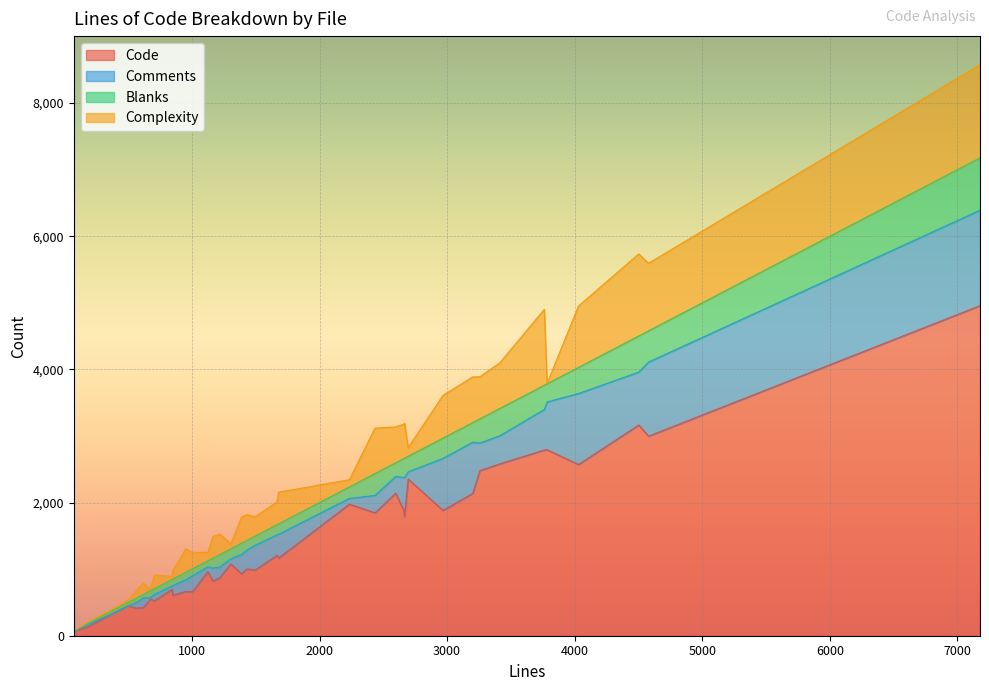

Reading right to left, what are all the values shown in this chart?

Code: 38=2137	37=525	36=72	35=2581	34=1882	33=2140	32=1208	31=662	30=697	29=873	28=416	27=450	26=1885	25=140	24=2997	23=2481	22=2789	21=1976	20=985	19=4957	18=2793	17=1078	16=421	15=313	14=549	13=821	12=930	11=1166	10=2571	9=663	8=3164	7=1846	6=1003	5=962	4=82	3=1789	2=36	1=608	0=2353
Comments: 38=769	37=95	36=3	35=422	34=782	33=252	32=307	31=239	30=51	29=158	28=76	27=0	26=492	25=34	24=1113	23=413	22=609	21=86	20=371	19=1434	18=718	17=78	16=146	15=5	14=22	13=194	12=287	11=357	10=1067	9=176	8=795	7=261	6=282	5=73	4=15	3=586	2=32	1=146	0=108
Blanks: 38=295	37=86	36=14	35=410	34=304	33=205	32=152	31=104	30=98	29=188	28=68	27=52	26=283	25=16	24=469	23=363	22=364	21=172	20=138	19=786	18=273	17=149	16=52	15=41	14=103	13=148	12=171	11=157	10=392	9=112	8=543	7=328	6=146	5=90	4=6	3=291	2=6	1=96	0=234
Complexity: 38=686	37=204	36=3	35=685	34=642	33=539	32=343	31=248	30=46	29=306	28=109	27=38	26=517	25=22	24=1015	23=632	22=1140	21=109	20=291	19=1400	18=7	17=73	16=170	15=22	14=21	13=325	12=391	11=476	10=922	9=353	8=1233	7=683	6=389	5=127	4=3	3=526	2=0	1=126	0=129